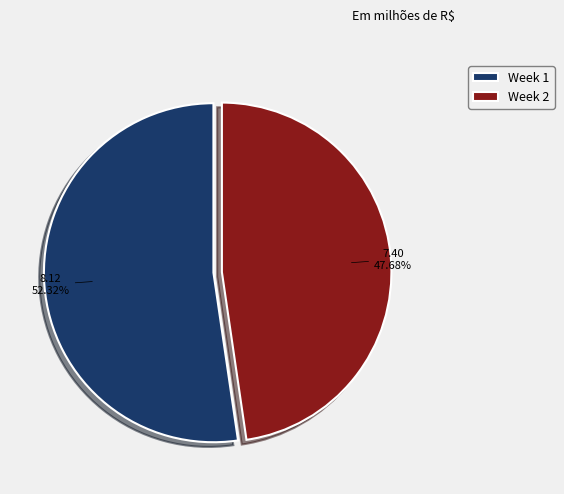

Which category has the biggest portion of the pie?

Week 1